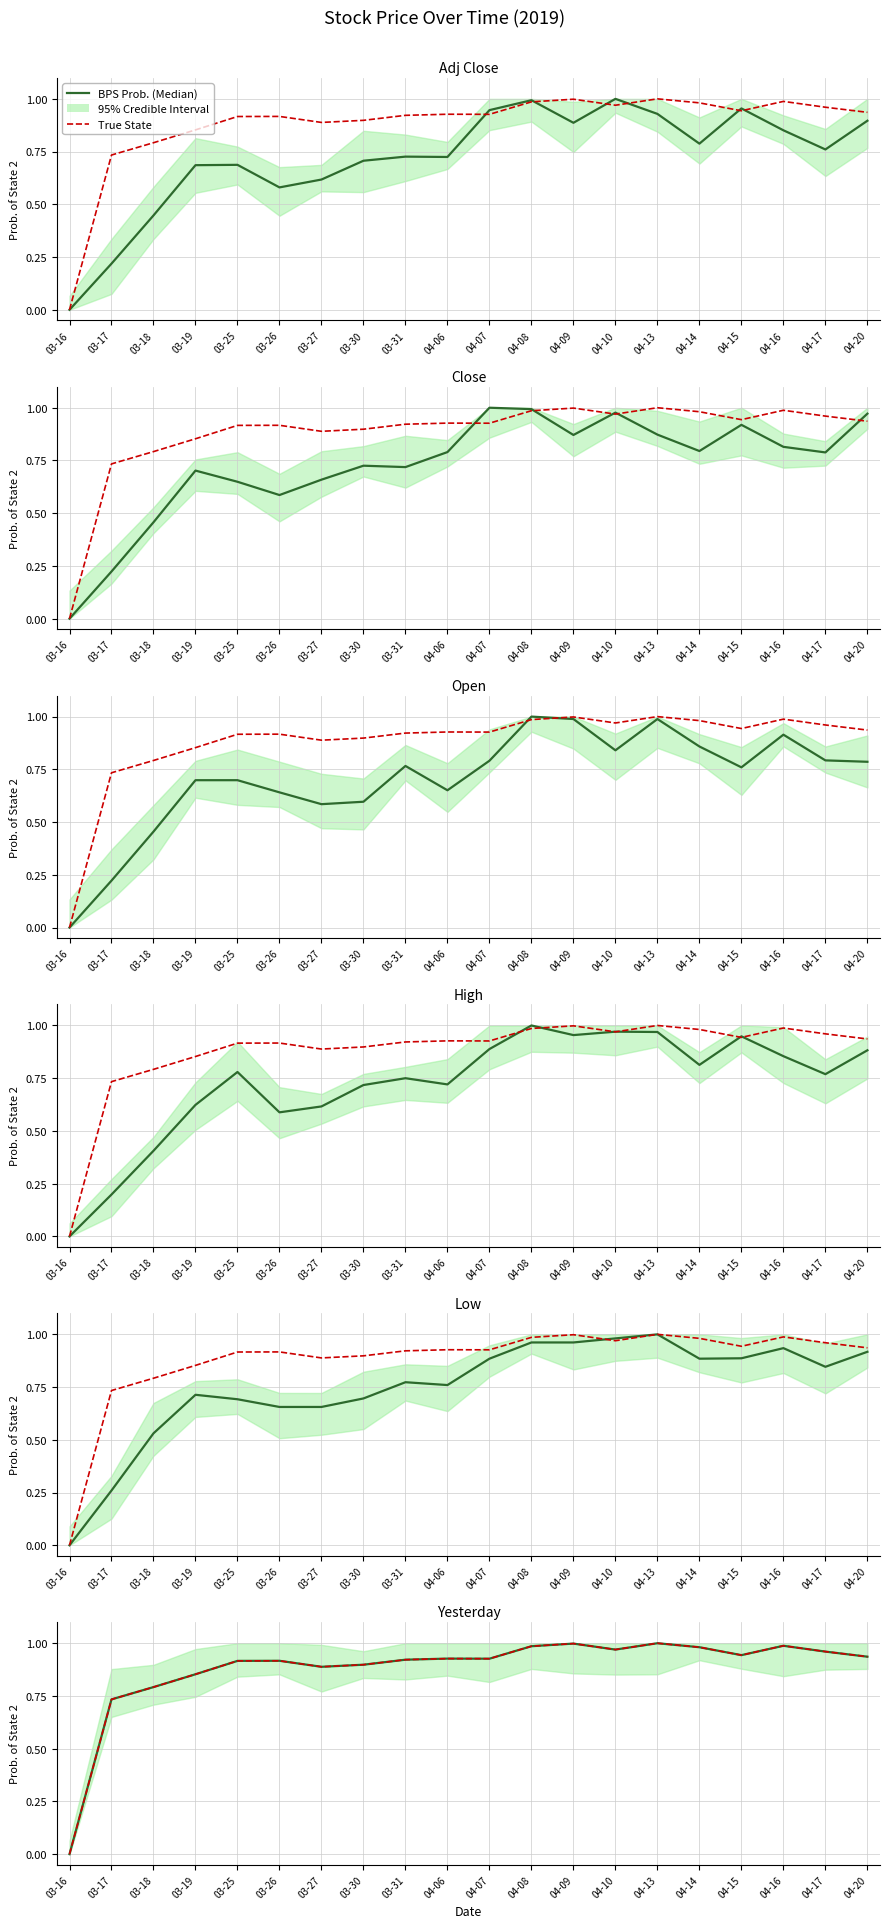

Where is True State nearest to the value 0?

03-16